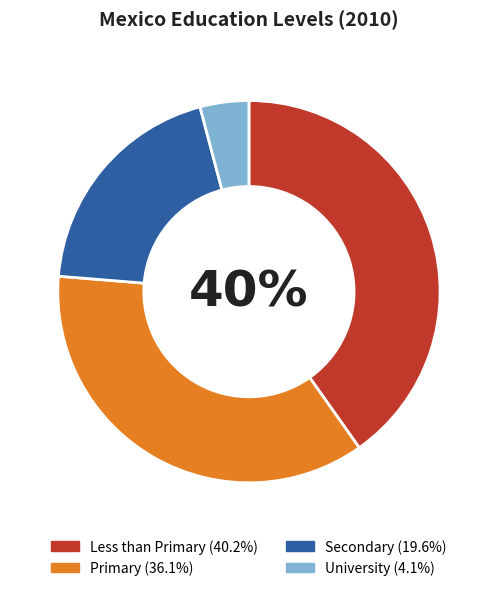

Which category has the smallest portion of the pie?

University